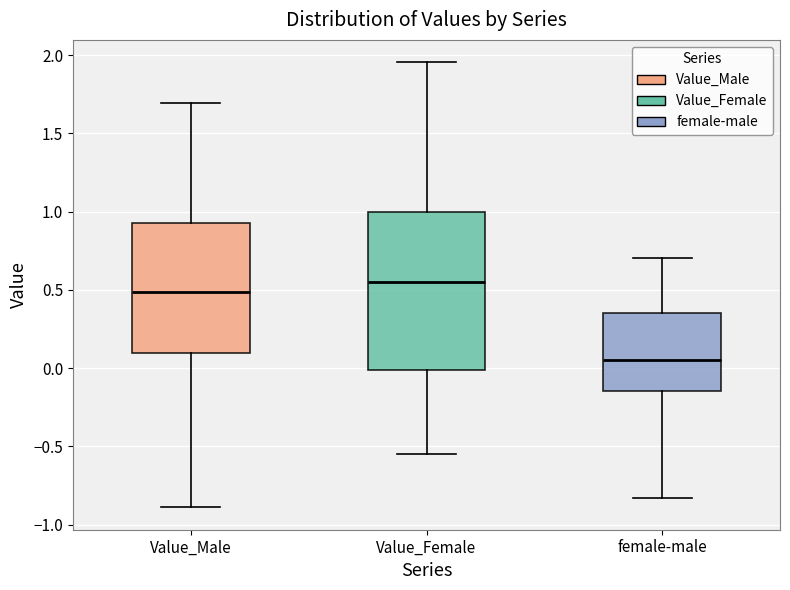

Reading left to right, read every box against the y-axis: the position of its median line, the range the box covers, and the ends of its whiskers. The values are not printed on the chart, so give them approximately, as read against the axis.

Value_Male: median 0.50, box 0.10 to 0.95, whiskers -0.90 to 1.70
Value_Female: median 0.55, box 0.00 to 1.00, whiskers -0.55 to 1.95
female-male: median 0.05, box -0.15 to 0.35, whiskers -0.85 to 0.70